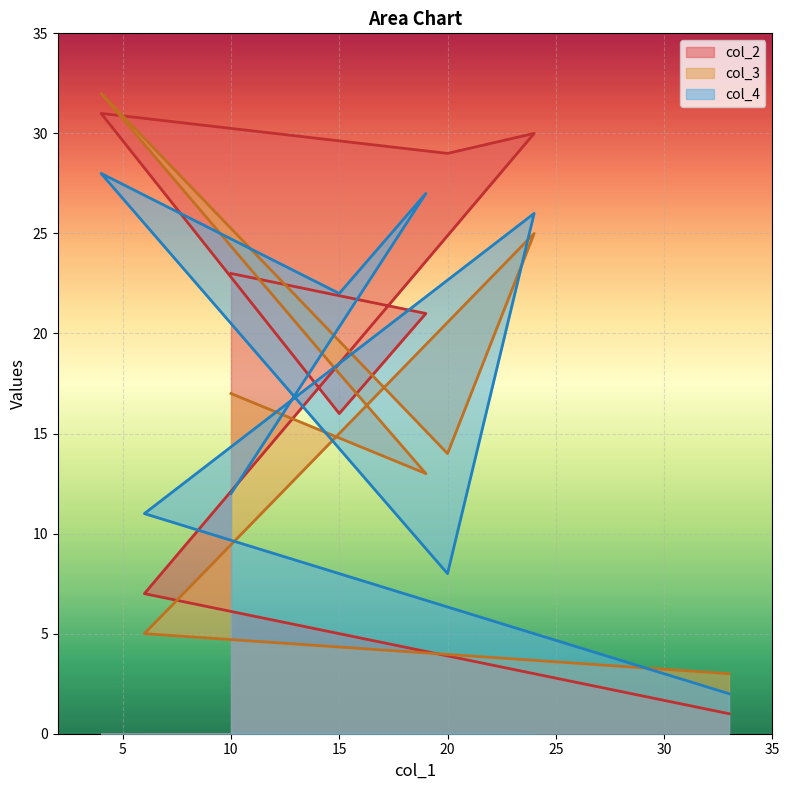

Which label corresponds to the smallest value in the chart?

33